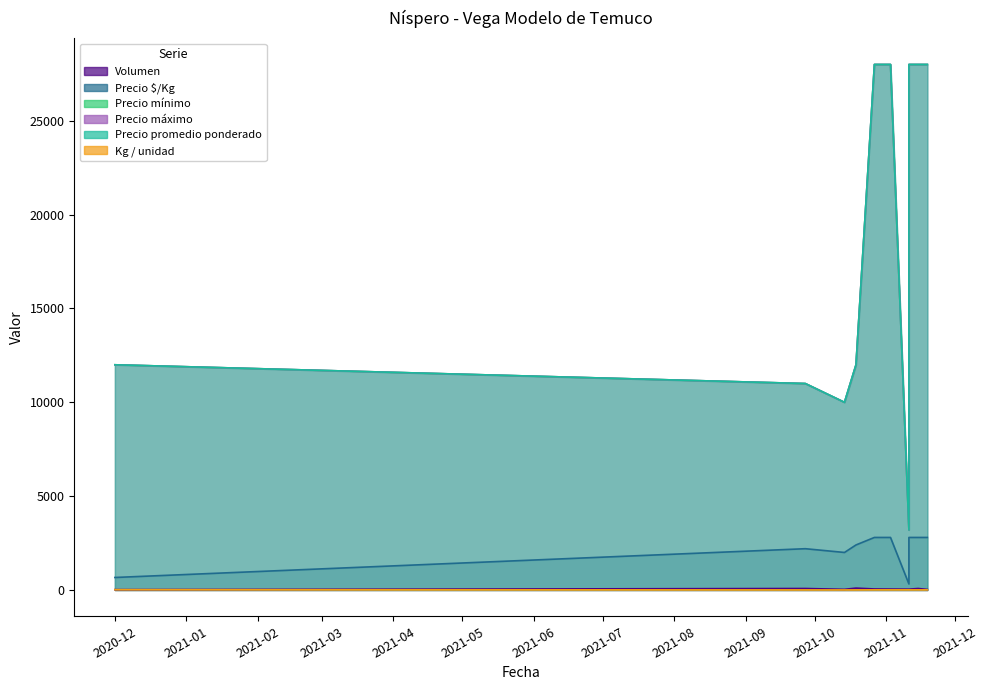

Rank the categories by Volumen value from lowest to highest.

2020-12-01, 2021-11-19, 2021-10-14, 2021-11-11, 2021-11-11, 2021-11-03, 2021-10-27, 2021-09-27, 2021-11-15, 2021-10-19